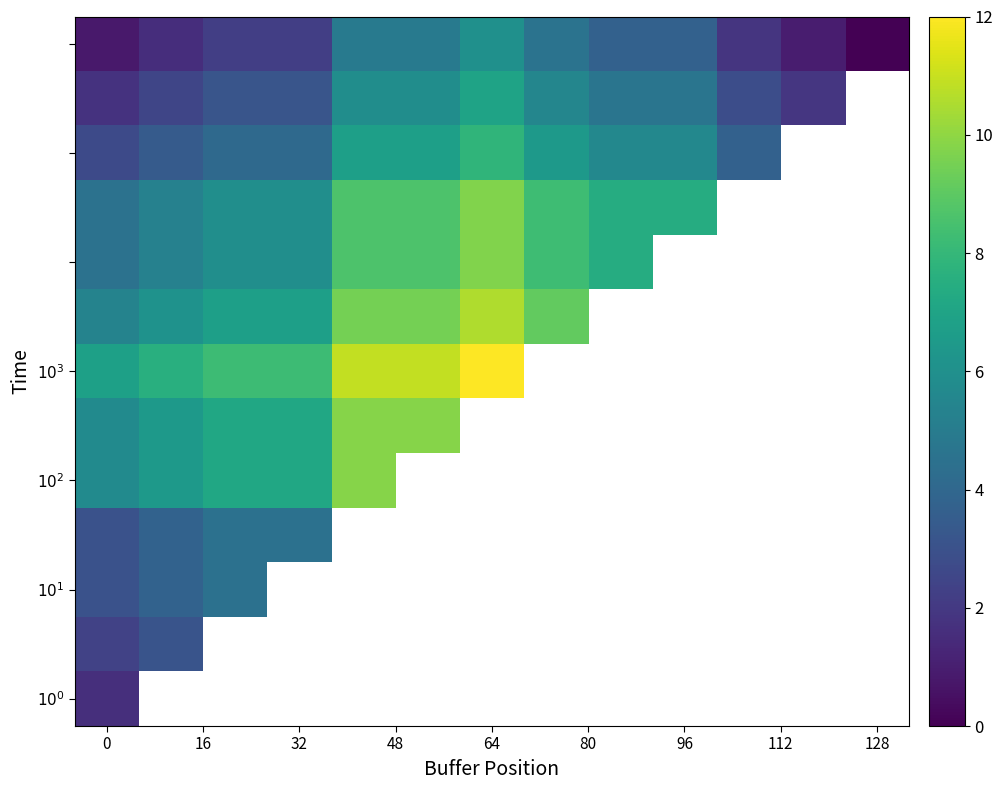

What is the difference between the maximum and minimum values in the $10^2$ series?

4.1